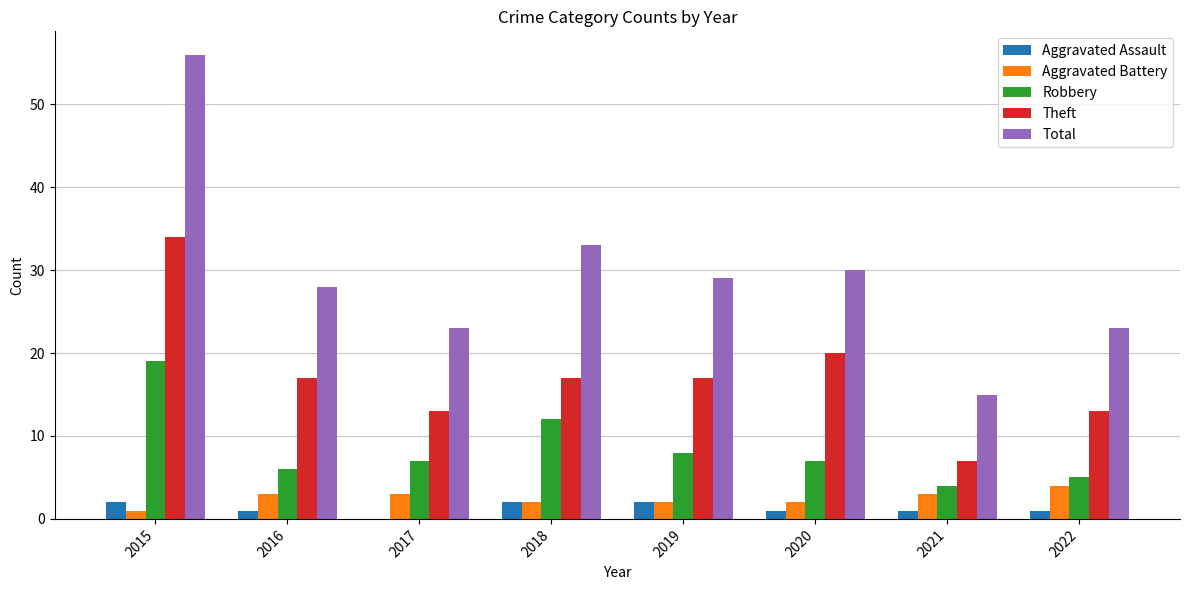

Which series has the widest spread of values?

Total